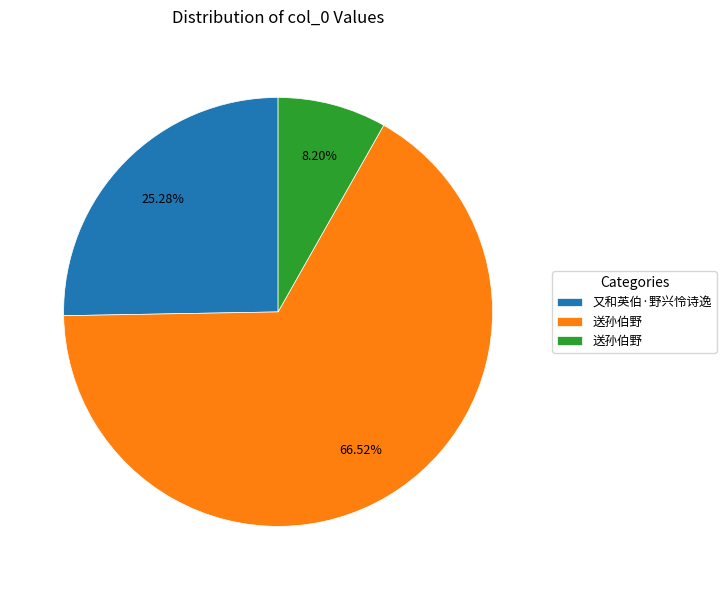

Does any single category account for the majority?

Yes